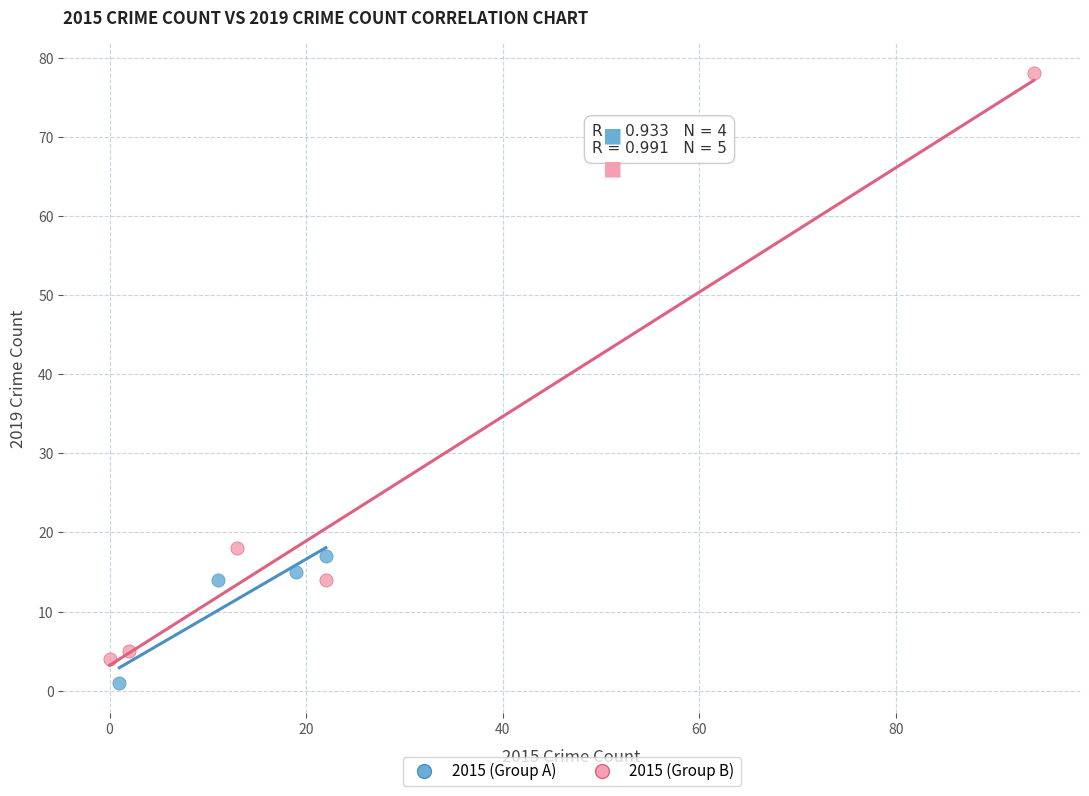

Which series reaches the minimum Y coordinate?

2015 (Group A)